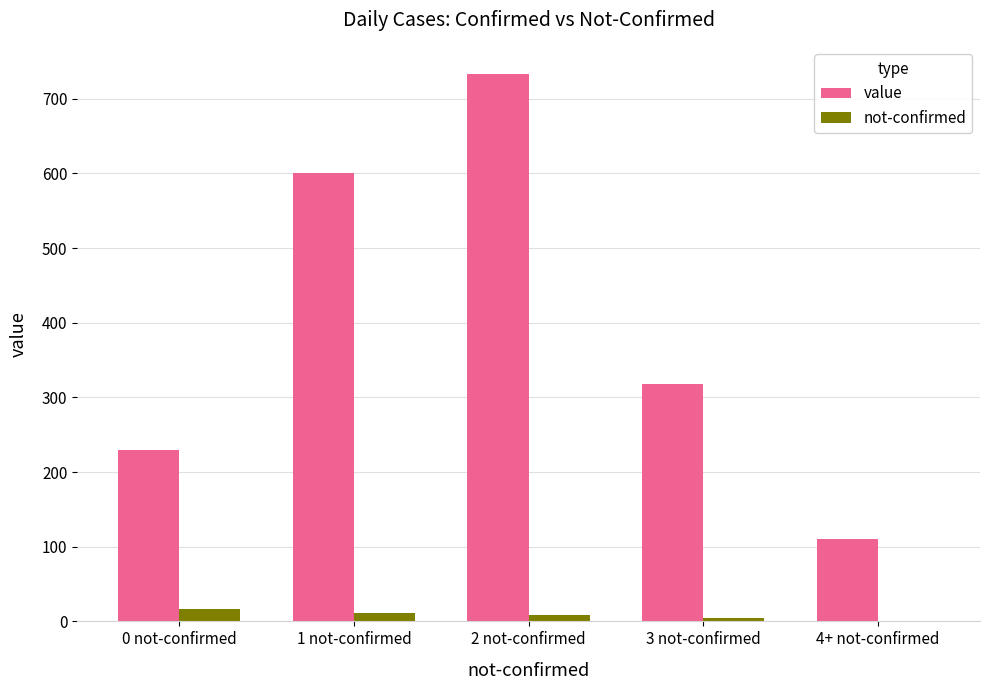

What is the difference between the value values at 2 not-confirmed and 4+ not-confirmed?

622